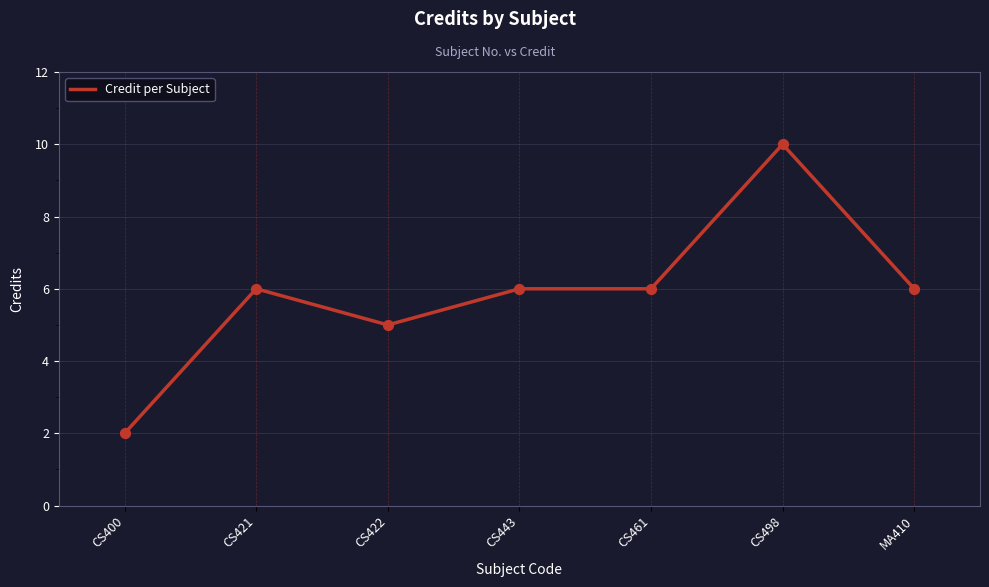

Between CS421 and CS498, which is larger?

CS498